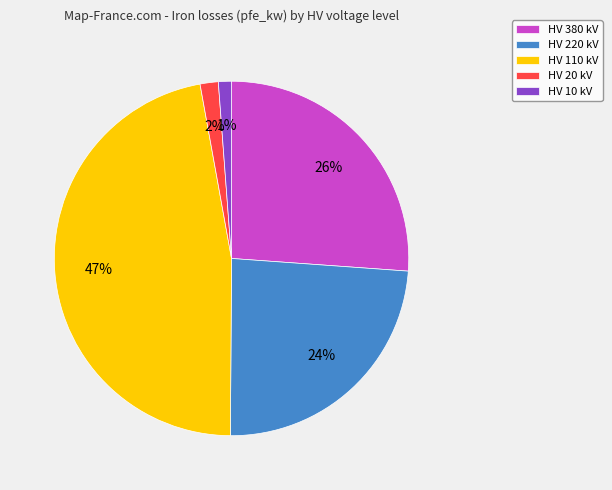

Is it true that HV 380 kV is 35% of the pie?

False